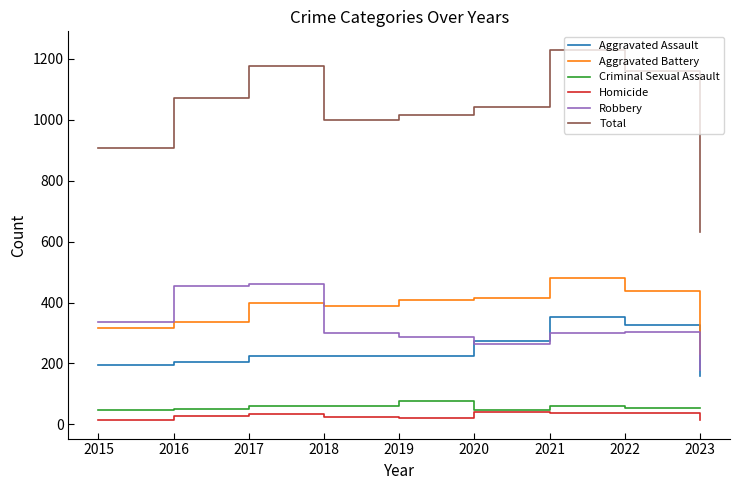

In Aggravated Battery, how many points are lower than both neighbors (excluding endpoints)?

1